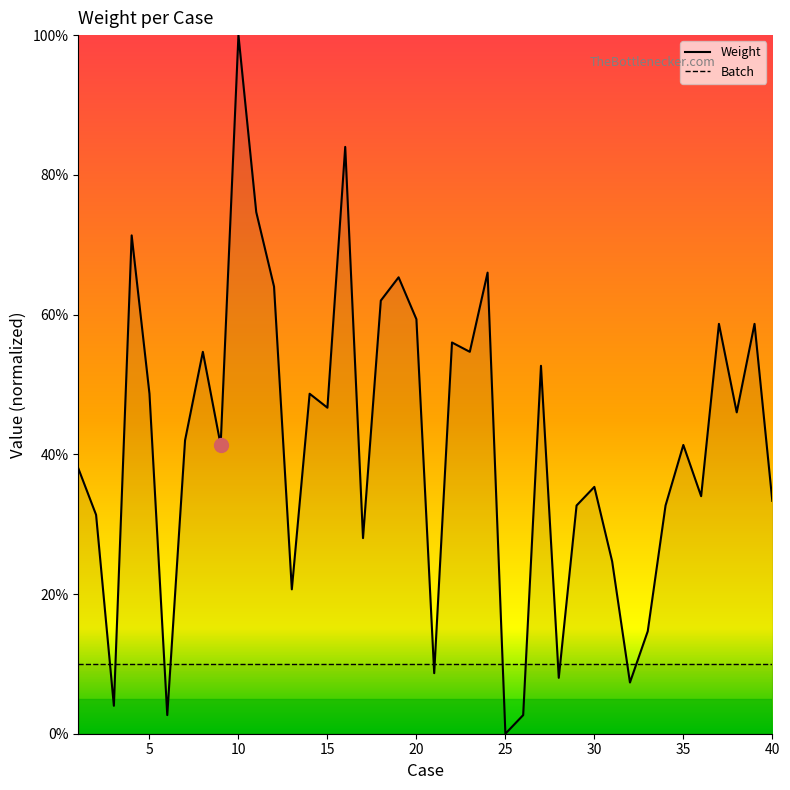

True or false: the data shows 25.7 at 9.0.

False